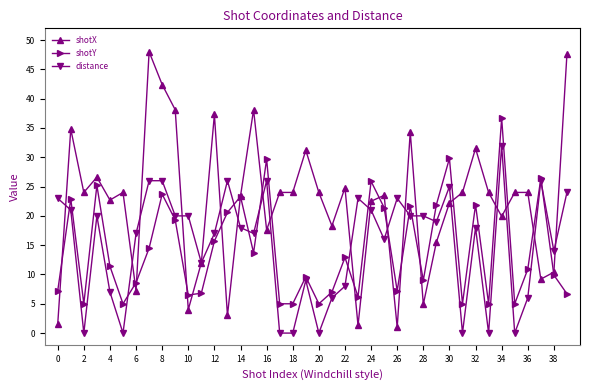

How many series are shown in this chart?

3